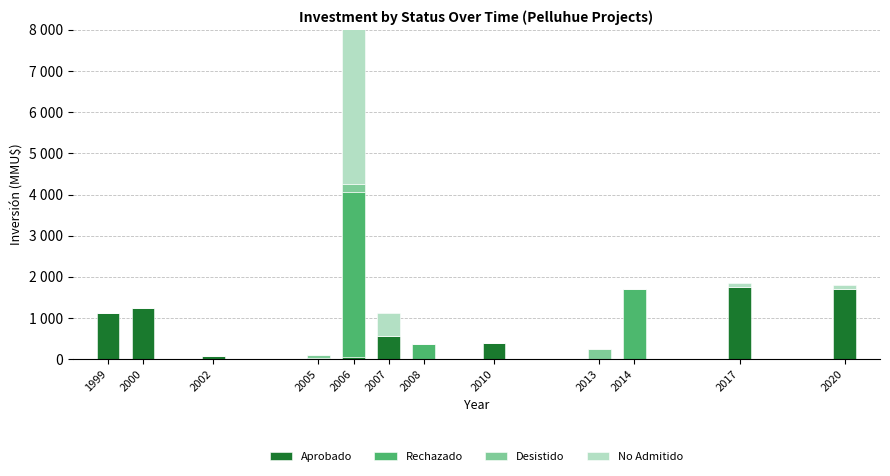

How many series are shown in this chart?

4